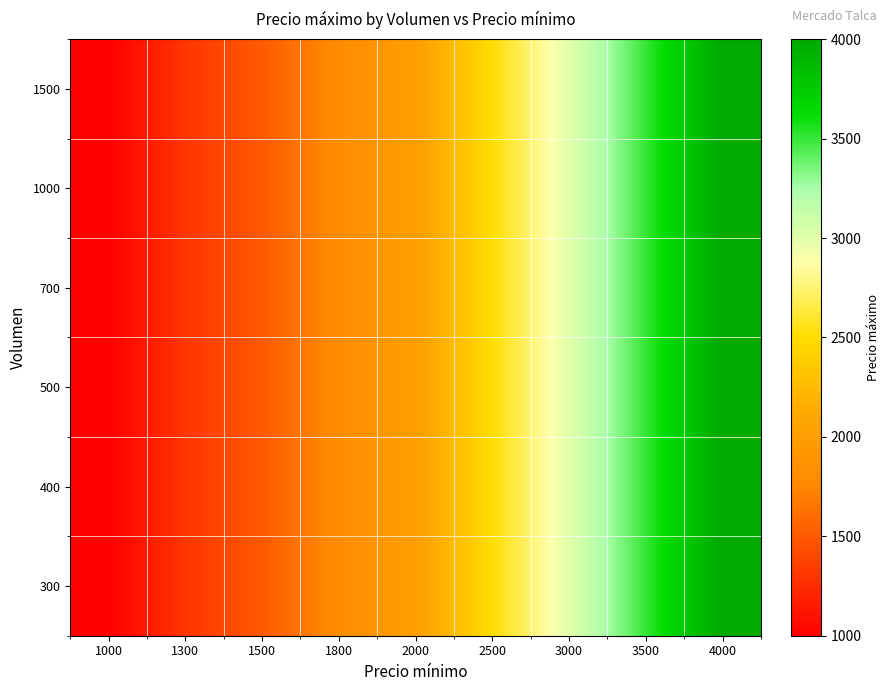

At how many categories does at least one series exceed 2421?

4